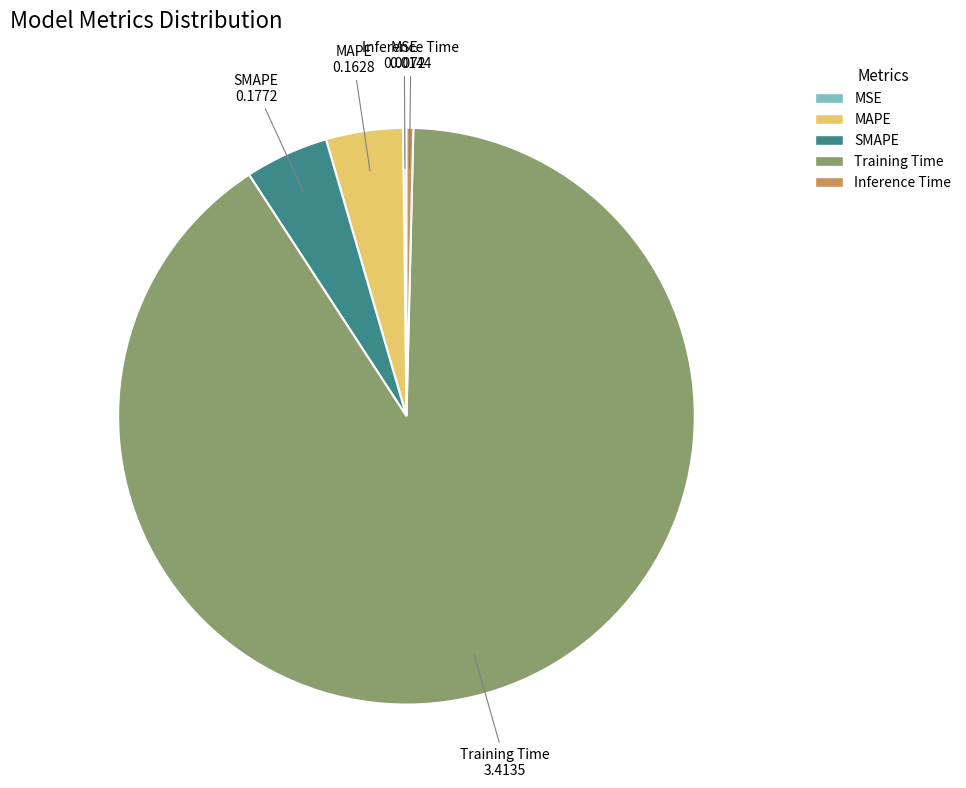

The SMAPE slice represents 16% of the pie. True or false?

False